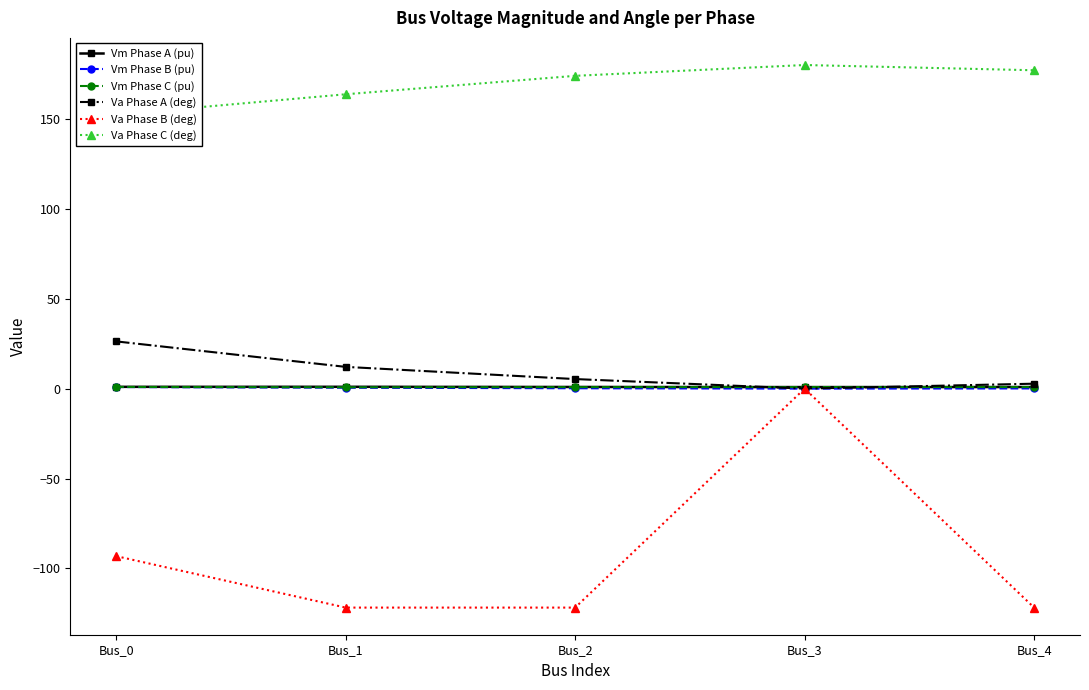

The Vm Phase C (pu) series shows 0.8 at Bus_1. True or false?

True